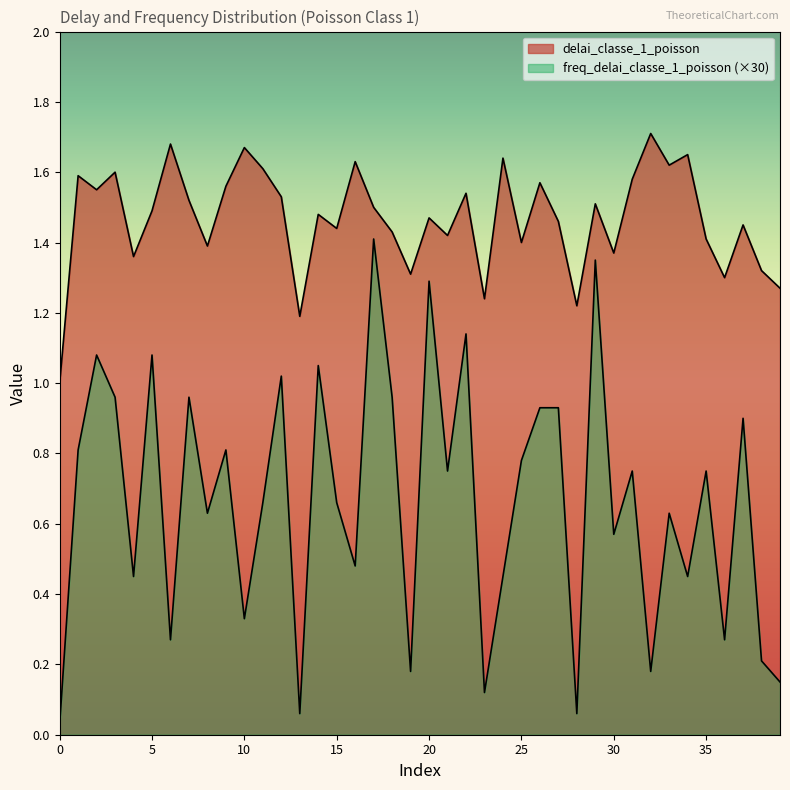

At which category is the sum across all series the highest?

17